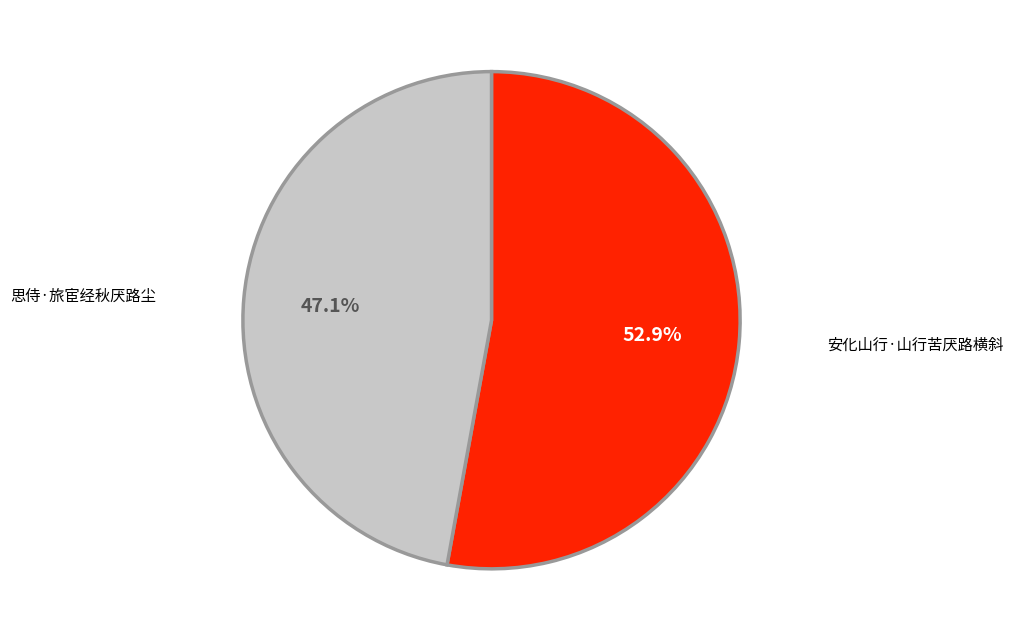

Which slice is the largest?

安化山行·山行苦厌路横斜